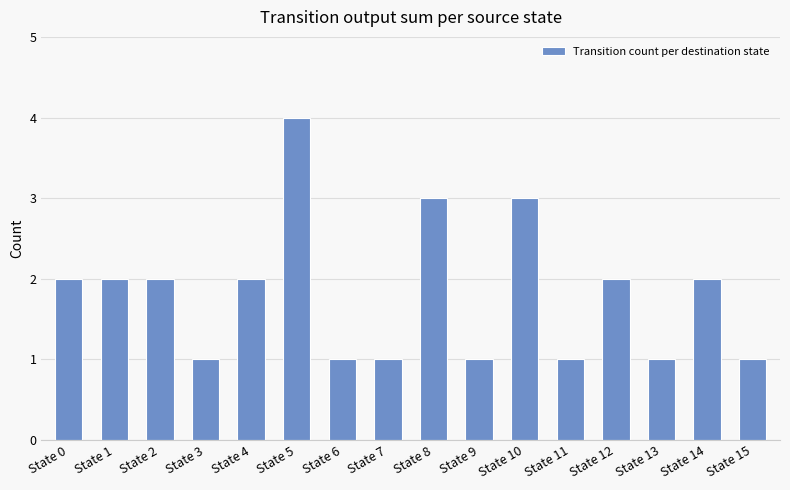

How many series are shown in this chart?

1